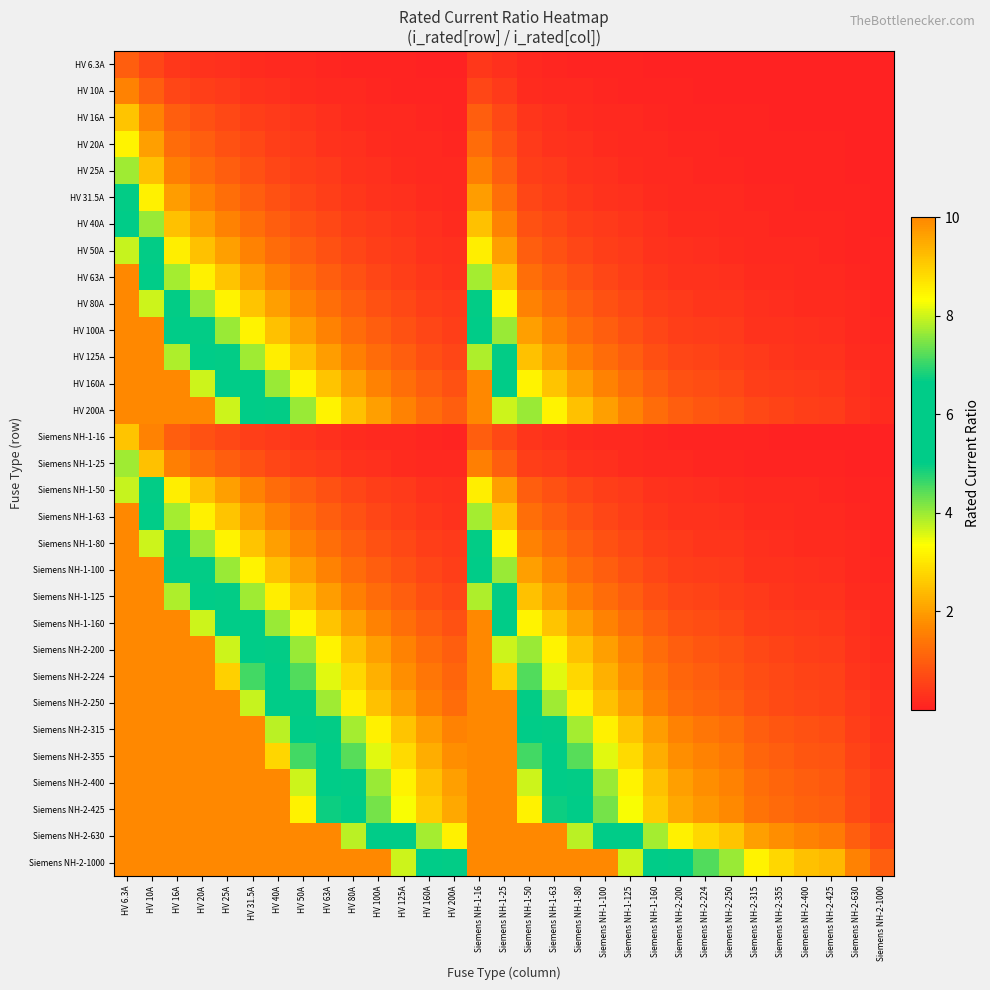

Reading left to right, list all the values displayed in this chart.

HV 6.3A: HV 6.3A=1.0	HV 10A=0.6	HV 16A=0.4	HV 20A=0.3	HV 25A=0.3	HV 31.5A=0.2	HV 40A=0.2	HV 50A=0.1	HV 63A=0.1	HV 80A=0.1	HV 100A=0.1	HV 125A=0.1	HV 160A=0.0	HV 200A=0.0	Siemens NH-1-16=0.4	Siemens NH-1-25=0.3	Siemens NH-1-50=0.1	Siemens NH-1-63=0.1	Siemens NH-1-80=0.1	Siemens NH-1-100=0.1	Siemens NH-1-125=0.1	Siemens NH-1-160=0.0	Siemens NH-2-200=0.0	Siemens NH-2-224=0.0	Siemens NH-2-250=0.0	Siemens NH-2-315=0.0	Siemens NH-2-355=0.0	Siemens NH-2-400=0.0	Siemens NH-2-425=0.0	Siemens NH-2-630=0.0	Siemens NH-2-1000=0.0
HV 10A: HV 6.3A=1.6	HV 10A=1.0	HV 16A=0.6	HV 20A=0.5	HV 25A=0.4	HV 31.5A=0.3	HV 40A=0.2	HV 50A=0.2	HV 63A=0.2	HV 80A=0.1	HV 100A=0.1	HV 125A=0.1	HV 160A=0.1	HV 200A=0.1	Siemens NH-1-16=0.6	Siemens NH-1-25=0.4	Siemens NH-1-50=0.2	Siemens NH-1-63=0.2	Siemens NH-1-80=0.1	Siemens NH-1-100=0.1	Siemens NH-1-125=0.1	Siemens NH-1-160=0.1	Siemens NH-2-200=0.1	Siemens NH-2-224=0.0	Siemens NH-2-250=0.0	Siemens NH-2-315=0.0	Siemens NH-2-355=0.0	Siemens NH-2-400=0.0	Siemens NH-2-425=0.0	Siemens NH-2-630=0.0	Siemens NH-2-1000=0.0
HV 16A: HV 6.3A=2.5	HV 10A=1.6	HV 16A=1.0	HV 20A=0.8	HV 25A=0.6	HV 31.5A=0.5	HV 40A=0.4	HV 50A=0.3	HV 63A=0.3	HV 80A=0.2	HV 100A=0.2	HV 125A=0.1	HV 160A=0.1	HV 200A=0.1	Siemens NH-1-16=1.0	Siemens NH-1-25=0.6	Siemens NH-1-50=0.3	Siemens NH-1-63=0.3	Siemens NH-1-80=0.2	Siemens NH-1-100=0.2	Siemens NH-1-125=0.1	Siemens NH-1-160=0.1	Siemens NH-2-200=0.1	Siemens NH-2-224=0.1	Siemens NH-2-250=0.1	Siemens NH-2-315=0.1	Siemens NH-2-355=0.0	Siemens NH-2-400=0.0	Siemens NH-2-425=0.0	Siemens NH-2-630=0.0	Siemens NH-2-1000=0.0
HV 20A: HV 6.3A=3.2	HV 10A=2.0	HV 16A=1.2	HV 20A=1.0	HV 25A=0.8	HV 31.5A=0.6	HV 40A=0.5	HV 50A=0.4	HV 63A=0.3	HV 80A=0.2	HV 100A=0.2	HV 125A=0.2	HV 160A=0.1	HV 200A=0.1	Siemens NH-1-16=1.2	Siemens NH-1-25=0.8	Siemens NH-1-50=0.4	Siemens NH-1-63=0.3	Siemens NH-1-80=0.2	Siemens NH-1-100=0.2	Siemens NH-1-125=0.2	Siemens NH-1-160=0.1	Siemens NH-2-200=0.1	Siemens NH-2-224=0.1	Siemens NH-2-250=0.1	Siemens NH-2-315=0.1	Siemens NH-2-355=0.1	Siemens NH-2-400=0.1	Siemens NH-2-425=0.0	Siemens NH-2-630=0.0	Siemens NH-2-1000=0.0
HV 25A: HV 6.3A=4.0	HV 10A=2.5	HV 16A=1.6	HV 20A=1.2	HV 25A=1.0	HV 31.5A=0.8	HV 40A=0.6	HV 50A=0.5	HV 63A=0.4	HV 80A=0.3	HV 100A=0.2	HV 125A=0.2	HV 160A=0.2	HV 200A=0.1	Siemens NH-1-16=1.6	Siemens NH-1-25=1.0	Siemens NH-1-50=0.5	Siemens NH-1-63=0.4	Siemens NH-1-80=0.3	Siemens NH-1-100=0.2	Siemens NH-1-125=0.2	Siemens NH-1-160=0.2	Siemens NH-2-200=0.1	Siemens NH-2-224=0.1	Siemens NH-2-250=0.1	Siemens NH-2-315=0.1	Siemens NH-2-355=0.1	Siemens NH-2-400=0.1	Siemens NH-2-425=0.1	Siemens NH-2-630=0.0	Siemens NH-2-1000=0.0
HV 31.5A: HV 6.3A=5.0	HV 10A=3.1	HV 16A=2.0	HV 20A=1.6	HV 25A=1.3	HV 31.5A=1.0	HV 40A=0.8	HV 50A=0.6	HV 63A=0.5	HV 80A=0.4	HV 100A=0.3	HV 125A=0.3	HV 160A=0.2	HV 200A=0.2	Siemens NH-1-16=2.0	Siemens NH-1-25=1.3	Siemens NH-1-50=0.6	Siemens NH-1-63=0.5	Siemens NH-1-80=0.4	Siemens NH-1-100=0.3	Siemens NH-1-125=0.3	Siemens NH-1-160=0.2	Siemens NH-2-200=0.2	Siemens NH-2-224=0.1	Siemens NH-2-250=0.1	Siemens NH-2-315=0.1	Siemens NH-2-355=0.1	Siemens NH-2-400=0.1	Siemens NH-2-425=0.1	Siemens NH-2-630=0.1	Siemens NH-2-1000=0.0
HV 40A: HV 6.3A=6.3	HV 10A=4.0	HV 16A=2.5	HV 20A=2.0	HV 25A=1.6	HV 31.5A=1.3	HV 40A=1.0	HV 50A=0.8	HV 63A=0.6	HV 80A=0.5	HV 100A=0.4	HV 125A=0.3	HV 160A=0.2	HV 200A=0.2	Siemens NH-1-16=2.5	Siemens NH-1-25=1.6	Siemens NH-1-50=0.8	Siemens NH-1-63=0.6	Siemens NH-1-80=0.5	Siemens NH-1-100=0.4	Siemens NH-1-125=0.3	Siemens NH-1-160=0.2	Siemens NH-2-200=0.2	Siemens NH-2-224=0.2	Siemens NH-2-250=0.2	Siemens NH-2-315=0.1	Siemens NH-2-355=0.1	Siemens NH-2-400=0.1	Siemens NH-2-425=0.1	Siemens NH-2-630=0.1	Siemens NH-2-1000=0.0
HV 50A: HV 6.3A=7.9	HV 10A=5.0	HV 16A=3.1	HV 20A=2.5	HV 25A=2.0	HV 31.5A=1.6	HV 40A=1.2	HV 50A=1.0	HV 63A=0.8	HV 80A=0.6	HV 100A=0.5	HV 125A=0.4	HV 160A=0.3	HV 200A=0.2	Siemens NH-1-16=3.1	Siemens NH-1-25=2.0	Siemens NH-1-50=1.0	Siemens NH-1-63=0.8	Siemens NH-1-80=0.6	Siemens NH-1-100=0.5	Siemens NH-1-125=0.4	Siemens NH-1-160=0.3	Siemens NH-2-200=0.2	Siemens NH-2-224=0.2	Siemens NH-2-250=0.2	Siemens NH-2-315=0.2	Siemens NH-2-355=0.1	Siemens NH-2-400=0.1	Siemens NH-2-425=0.1	Siemens NH-2-630=0.1	Siemens NH-2-1000=0.1
HV 63A: HV 6.3A=10.0	HV 10A=6.3	HV 16A=3.9	HV 20A=3.1	HV 25A=2.5	HV 31.5A=2.0	HV 40A=1.6	HV 50A=1.3	HV 63A=1.0	HV 80A=0.8	HV 100A=0.6	HV 125A=0.5	HV 160A=0.4	HV 200A=0.3	Siemens NH-1-16=3.9	Siemens NH-1-25=2.5	Siemens NH-1-50=1.3	Siemens NH-1-63=1.0	Siemens NH-1-80=0.8	Siemens NH-1-100=0.6	Siemens NH-1-125=0.5	Siemens NH-1-160=0.4	Siemens NH-2-200=0.3	Siemens NH-2-224=0.3	Siemens NH-2-250=0.3	Siemens NH-2-315=0.2	Siemens NH-2-355=0.2	Siemens NH-2-400=0.2	Siemens NH-2-425=0.1	Siemens NH-2-630=0.1	Siemens NH-2-1000=0.1
HV 80A: HV 6.3A=10.0	HV 10A=8.0	HV 16A=5.0	HV 20A=4.0	HV 25A=3.2	HV 31.5A=2.5	HV 40A=2.0	HV 50A=1.6	HV 63A=1.3	HV 80A=1.0	HV 100A=0.8	HV 125A=0.6	HV 160A=0.5	HV 200A=0.4	Siemens NH-1-16=5.0	Siemens NH-1-25=3.2	Siemens NH-1-50=1.6	Siemens NH-1-63=1.3	Siemens NH-1-80=1.0	Siemens NH-1-100=0.8	Siemens NH-1-125=0.6	Siemens NH-1-160=0.5	Siemens NH-2-200=0.4	Siemens NH-2-224=0.4	Siemens NH-2-250=0.3	Siemens NH-2-315=0.3	Siemens NH-2-355=0.2	Siemens NH-2-400=0.2	Siemens NH-2-425=0.2	Siemens NH-2-630=0.1	Siemens NH-2-1000=0.1
HV 100A: HV 6.3A=10.0	HV 10A=10.0	HV 16A=6.2	HV 20A=5.0	HV 25A=4.0	HV 31.5A=3.2	HV 40A=2.5	HV 50A=2.0	HV 63A=1.6	HV 80A=1.2	HV 100A=1.0	HV 125A=0.8	HV 160A=0.6	HV 200A=0.5	Siemens NH-1-16=6.2	Siemens NH-1-25=4.0	Siemens NH-1-50=2.0	Siemens NH-1-63=1.6	Siemens NH-1-80=1.2	Siemens NH-1-100=1.0	Siemens NH-1-125=0.8	Siemens NH-1-160=0.6	Siemens NH-2-200=0.5	Siemens NH-2-224=0.4	Siemens NH-2-250=0.4	Siemens NH-2-315=0.3	Siemens NH-2-355=0.3	Siemens NH-2-400=0.2	Siemens NH-2-425=0.2	Siemens NH-2-630=0.2	Siemens NH-2-1000=0.1
HV 125A: HV 6.3A=10.0	HV 10A=10.0	HV 16A=7.8	HV 20A=6.2	HV 25A=5.0	HV 31.5A=4.0	HV 40A=3.1	HV 50A=2.5	HV 63A=2.0	HV 80A=1.6	HV 100A=1.2	HV 125A=1.0	HV 160A=0.8	HV 200A=0.6	Siemens NH-1-16=7.8	Siemens NH-1-25=5.0	Siemens NH-1-50=2.5	Siemens NH-1-63=2.0	Siemens NH-1-80=1.6	Siemens NH-1-100=1.2	Siemens NH-1-125=1.0	Siemens NH-1-160=0.8	Siemens NH-2-200=0.6	Siemens NH-2-224=0.6	Siemens NH-2-250=0.5	Siemens NH-2-315=0.4	Siemens NH-2-355=0.4	Siemens NH-2-400=0.3	Siemens NH-2-425=0.3	Siemens NH-2-630=0.2	Siemens NH-2-1000=0.1
HV 160A: HV 6.3A=10.0	HV 10A=10.0	HV 16A=10.0	HV 20A=8.0	HV 25A=6.4	HV 31.5A=5.1	HV 40A=4.0	HV 50A=3.2	HV 63A=2.5	HV 80A=2.0	HV 100A=1.6	HV 125A=1.3	HV 160A=1.0	HV 200A=0.8	Siemens NH-1-16=10.0	Siemens NH-1-25=6.4	Siemens NH-1-50=3.2	Siemens NH-1-63=2.5	Siemens NH-1-80=2.0	Siemens NH-1-100=1.6	Siemens NH-1-125=1.3	Siemens NH-1-160=1.0	Siemens NH-2-200=0.8	Siemens NH-2-224=0.7	Siemens NH-2-250=0.6	Siemens NH-2-315=0.5	Siemens NH-2-355=0.5	Siemens NH-2-400=0.4	Siemens NH-2-425=0.4	Siemens NH-2-630=0.3	Siemens NH-2-1000=0.2
HV 200A: HV 6.3A=10.0	HV 10A=10.0	HV 16A=10.0	HV 20A=10.0	HV 25A=8.0	HV 31.5A=6.3	HV 40A=5.0	HV 50A=4.0	HV 63A=3.2	HV 80A=2.5	HV 100A=2.0	HV 125A=1.6	HV 160A=1.2	HV 200A=1.0	Siemens NH-1-16=10.0	Siemens NH-1-25=8.0	Siemens NH-1-50=4.0	Siemens NH-1-63=3.2	Siemens NH-1-80=2.5	Siemens NH-1-100=2.0	Siemens NH-1-125=1.6	Siemens NH-1-160=1.2	Siemens NH-2-200=1.0	Siemens NH-2-224=0.9	Siemens NH-2-250=0.8	Siemens NH-2-315=0.6	Siemens NH-2-355=0.6	Siemens NH-2-400=0.5	Siemens NH-2-425=0.5	Siemens NH-2-630=0.3	Siemens NH-2-1000=0.2
Siemens NH-1-16: HV 6.3A=2.5	HV 10A=1.6	HV 16A=1.0	HV 20A=0.8	HV 25A=0.6	HV 31.5A=0.5	HV 40A=0.4	HV 50A=0.3	HV 63A=0.3	HV 80A=0.2	HV 100A=0.2	HV 125A=0.1	HV 160A=0.1	HV 200A=0.1	Siemens NH-1-16=1.0	Siemens NH-1-25=0.6	Siemens NH-1-50=0.3	Siemens NH-1-63=0.3	Siemens NH-1-80=0.2	Siemens NH-1-100=0.2	Siemens NH-1-125=0.1	Siemens NH-1-160=0.1	Siemens NH-2-200=0.1	Siemens NH-2-224=0.1	Siemens NH-2-250=0.1	Siemens NH-2-315=0.1	Siemens NH-2-355=0.0	Siemens NH-2-400=0.0	Siemens NH-2-425=0.0	Siemens NH-2-630=0.0	Siemens NH-2-1000=0.0
Siemens NH-1-25: HV 6.3A=4.0	HV 10A=2.5	HV 16A=1.6	HV 20A=1.2	HV 25A=1.0	HV 31.5A=0.8	HV 40A=0.6	HV 50A=0.5	HV 63A=0.4	HV 80A=0.3	HV 100A=0.2	HV 125A=0.2	HV 160A=0.2	HV 200A=0.1	Siemens NH-1-16=1.6	Siemens NH-1-25=1.0	Siemens NH-1-50=0.5	Siemens NH-1-63=0.4	Siemens NH-1-80=0.3	Siemens NH-1-100=0.2	Siemens NH-1-125=0.2	Siemens NH-1-160=0.2	Siemens NH-2-200=0.1	Siemens NH-2-224=0.1	Siemens NH-2-250=0.1	Siemens NH-2-315=0.1	Siemens NH-2-355=0.1	Siemens NH-2-400=0.1	Siemens NH-2-425=0.1	Siemens NH-2-630=0.0	Siemens NH-2-1000=0.0
Siemens NH-1-50: HV 6.3A=7.9	HV 10A=5.0	HV 16A=3.1	HV 20A=2.5	HV 25A=2.0	HV 31.5A=1.6	HV 40A=1.2	HV 50A=1.0	HV 63A=0.8	HV 80A=0.6	HV 100A=0.5	HV 125A=0.4	HV 160A=0.3	HV 200A=0.2	Siemens NH-1-16=3.1	Siemens NH-1-25=2.0	Siemens NH-1-50=1.0	Siemens NH-1-63=0.8	Siemens NH-1-80=0.6	Siemens NH-1-100=0.5	Siemens NH-1-125=0.4	Siemens NH-1-160=0.3	Siemens NH-2-200=0.2	Siemens NH-2-224=0.2	Siemens NH-2-250=0.2	Siemens NH-2-315=0.2	Siemens NH-2-355=0.1	Siemens NH-2-400=0.1	Siemens NH-2-425=0.1	Siemens NH-2-630=0.1	Siemens NH-2-1000=0.1
Siemens NH-1-63: HV 6.3A=10.0	HV 10A=6.3	HV 16A=3.9	HV 20A=3.1	HV 25A=2.5	HV 31.5A=2.0	HV 40A=1.6	HV 50A=1.3	HV 63A=1.0	HV 80A=0.8	HV 100A=0.6	HV 125A=0.5	HV 160A=0.4	HV 200A=0.3	Siemens NH-1-16=3.9	Siemens NH-1-25=2.5	Siemens NH-1-50=1.3	Siemens NH-1-63=1.0	Siemens NH-1-80=0.8	Siemens NH-1-100=0.6	Siemens NH-1-125=0.5	Siemens NH-1-160=0.4	Siemens NH-2-200=0.3	Siemens NH-2-224=0.3	Siemens NH-2-250=0.3	Siemens NH-2-315=0.2	Siemens NH-2-355=0.2	Siemens NH-2-400=0.2	Siemens NH-2-425=0.1	Siemens NH-2-630=0.1	Siemens NH-2-1000=0.1
Siemens NH-1-80: HV 6.3A=10.0	HV 10A=8.0	HV 16A=5.0	HV 20A=4.0	HV 25A=3.2	HV 31.5A=2.5	HV 40A=2.0	HV 50A=1.6	HV 63A=1.3	HV 80A=1.0	HV 100A=0.8	HV 125A=0.6	HV 160A=0.5	HV 200A=0.4	Siemens NH-1-16=5.0	Siemens NH-1-25=3.2	Siemens NH-1-50=1.6	Siemens NH-1-63=1.3	Siemens NH-1-80=1.0	Siemens NH-1-100=0.8	Siemens NH-1-125=0.6	Siemens NH-1-160=0.5	Siemens NH-2-200=0.4	Siemens NH-2-224=0.4	Siemens NH-2-250=0.3	Siemens NH-2-315=0.3	Siemens NH-2-355=0.2	Siemens NH-2-400=0.2	Siemens NH-2-425=0.2	Siemens NH-2-630=0.1	Siemens NH-2-1000=0.1
Siemens NH-1-100: HV 6.3A=10.0	HV 10A=10.0	HV 16A=6.2	HV 20A=5.0	HV 25A=4.0	HV 31.5A=3.2	HV 40A=2.5	HV 50A=2.0	HV 63A=1.6	HV 80A=1.2	HV 100A=1.0	HV 125A=0.8	HV 160A=0.6	HV 200A=0.5	Siemens NH-1-16=6.2	Siemens NH-1-25=4.0	Siemens NH-1-50=2.0	Siemens NH-1-63=1.6	Siemens NH-1-80=1.2	Siemens NH-1-100=1.0	Siemens NH-1-125=0.8	Siemens NH-1-160=0.6	Siemens NH-2-200=0.5	Siemens NH-2-224=0.4	Siemens NH-2-250=0.4	Siemens NH-2-315=0.3	Siemens NH-2-355=0.3	Siemens NH-2-400=0.2	Siemens NH-2-425=0.2	Siemens NH-2-630=0.2	Siemens NH-2-1000=0.1
Siemens NH-1-125: HV 6.3A=10.0	HV 10A=10.0	HV 16A=7.8	HV 20A=6.2	HV 25A=5.0	HV 31.5A=4.0	HV 40A=3.1	HV 50A=2.5	HV 63A=2.0	HV 80A=1.6	HV 100A=1.2	HV 125A=1.0	HV 160A=0.8	HV 200A=0.6	Siemens NH-1-16=7.8	Siemens NH-1-25=5.0	Siemens NH-1-50=2.5	Siemens NH-1-63=2.0	Siemens NH-1-80=1.6	Siemens NH-1-100=1.2	Siemens NH-1-125=1.0	Siemens NH-1-160=0.8	Siemens NH-2-200=0.6	Siemens NH-2-224=0.6	Siemens NH-2-250=0.5	Siemens NH-2-315=0.4	Siemens NH-2-355=0.4	Siemens NH-2-400=0.3	Siemens NH-2-425=0.3	Siemens NH-2-630=0.2	Siemens NH-2-1000=0.1
Siemens NH-1-160: HV 6.3A=10.0	HV 10A=10.0	HV 16A=10.0	HV 20A=8.0	HV 25A=6.4	HV 31.5A=5.1	HV 40A=4.0	HV 50A=3.2	HV 63A=2.5	HV 80A=2.0	HV 100A=1.6	HV 125A=1.3	HV 160A=1.0	HV 200A=0.8	Siemens NH-1-16=10.0	Siemens NH-1-25=6.4	Siemens NH-1-50=3.2	Siemens NH-1-63=2.5	Siemens NH-1-80=2.0	Siemens NH-1-100=1.6	Siemens NH-1-125=1.3	Siemens NH-1-160=1.0	Siemens NH-2-200=0.8	Siemens NH-2-224=0.7	Siemens NH-2-250=0.6	Siemens NH-2-315=0.5	Siemens NH-2-355=0.5	Siemens NH-2-400=0.4	Siemens NH-2-425=0.4	Siemens NH-2-630=0.3	Siemens NH-2-1000=0.2
Siemens NH-2-200: HV 6.3A=10.0	HV 10A=10.0	HV 16A=10.0	HV 20A=10.0	HV 25A=8.0	HV 31.5A=6.3	HV 40A=5.0	HV 50A=4.0	HV 63A=3.2	HV 80A=2.5	HV 100A=2.0	HV 125A=1.6	HV 160A=1.2	HV 200A=1.0	Siemens NH-1-16=10.0	Siemens NH-1-25=8.0	Siemens NH-1-50=4.0	Siemens NH-1-63=3.2	Siemens NH-1-80=2.5	Siemens NH-1-100=2.0	Siemens NH-1-125=1.6	Siemens NH-1-160=1.2	Siemens NH-2-200=1.0	Siemens NH-2-224=0.9	Siemens NH-2-250=0.8	Siemens NH-2-315=0.6	Siemens NH-2-355=0.6	Siemens NH-2-400=0.5	Siemens NH-2-425=0.5	Siemens NH-2-630=0.3	Siemens NH-2-1000=0.2
Siemens NH-2-224: HV 6.3A=10.0	HV 10A=10.0	HV 16A=10.0	HV 20A=10.0	HV 25A=9.0	HV 31.5A=7.1	HV 40A=5.6	HV 50A=4.5	HV 63A=3.6	HV 80A=2.8	HV 100A=2.2	HV 125A=1.8	HV 160A=1.4	HV 200A=1.1	Siemens NH-1-16=10.0	Siemens NH-1-25=9.0	Siemens NH-1-50=4.5	Siemens NH-1-63=3.6	Siemens NH-1-80=2.8	Siemens NH-1-100=2.2	Siemens NH-1-125=1.8	Siemens NH-1-160=1.4	Siemens NH-2-200=1.1	Siemens NH-2-224=1.0	Siemens NH-2-250=0.9	Siemens NH-2-315=0.7	Siemens NH-2-355=0.6	Siemens NH-2-400=0.6	Siemens NH-2-425=0.5	Siemens NH-2-630=0.4	Siemens NH-2-1000=0.2
Siemens NH-2-250: HV 6.3A=10.0	HV 10A=10.0	HV 16A=10.0	HV 20A=10.0	HV 25A=10.0	HV 31.5A=7.9	HV 40A=6.2	HV 50A=5.0	HV 63A=4.0	HV 80A=3.1	HV 100A=2.5	HV 125A=2.0	HV 160A=1.6	HV 200A=1.2	Siemens NH-1-16=10.0	Siemens NH-1-25=10.0	Siemens NH-1-50=5.0	Siemens NH-1-63=4.0	Siemens NH-1-80=3.1	Siemens NH-1-100=2.5	Siemens NH-1-125=2.0	Siemens NH-1-160=1.6	Siemens NH-2-200=1.2	Siemens NH-2-224=1.1	Siemens NH-2-250=1.0	Siemens NH-2-315=0.8	Siemens NH-2-355=0.7	Siemens NH-2-400=0.6	Siemens NH-2-425=0.6	Siemens NH-2-630=0.4	Siemens NH-2-1000=0.2
Siemens NH-2-315: HV 6.3A=10.0	HV 10A=10.0	HV 16A=10.0	HV 20A=10.0	HV 25A=10.0	HV 31.5A=10.0	HV 40A=7.9	HV 50A=6.3	HV 63A=5.0	HV 80A=3.9	HV 100A=3.1	HV 125A=2.5	HV 160A=2.0	HV 200A=1.6	Siemens NH-1-16=10.0	Siemens NH-1-25=10.0	Siemens NH-1-50=6.3	Siemens NH-1-63=5.0	Siemens NH-1-80=3.9	Siemens NH-1-100=3.1	Siemens NH-1-125=2.5	Siemens NH-1-160=2.0	Siemens NH-2-200=1.6	Siemens NH-2-224=1.4	Siemens NH-2-250=1.3	Siemens NH-2-315=1.0	Siemens NH-2-355=0.9	Siemens NH-2-400=0.8	Siemens NH-2-425=0.7	Siemens NH-2-630=0.5	Siemens NH-2-1000=0.3
Siemens NH-2-355: HV 6.3A=10.0	HV 10A=10.0	HV 16A=10.0	HV 20A=10.0	HV 25A=10.0	HV 31.5A=10.0	HV 40A=8.9	HV 50A=7.1	HV 63A=5.6	HV 80A=4.4	HV 100A=3.5	HV 125A=2.8	HV 160A=2.2	HV 200A=1.8	Siemens NH-1-16=10.0	Siemens NH-1-25=10.0	Siemens NH-1-50=7.1	Siemens NH-1-63=5.6	Siemens NH-1-80=4.4	Siemens NH-1-100=3.5	Siemens NH-1-125=2.8	Siemens NH-1-160=2.2	Siemens NH-2-200=1.8	Siemens NH-2-224=1.6	Siemens NH-2-250=1.4	Siemens NH-2-315=1.1	Siemens NH-2-355=1.0	Siemens NH-2-400=0.9	Siemens NH-2-425=0.8	Siemens NH-2-630=0.6	Siemens NH-2-1000=0.4
Siemens NH-2-400: HV 6.3A=10.0	HV 10A=10.0	HV 16A=10.0	HV 20A=10.0	HV 25A=10.0	HV 31.5A=10.0	HV 40A=10.0	HV 50A=8.0	HV 63A=6.3	HV 80A=5.0	HV 100A=4.0	HV 125A=3.2	HV 160A=2.5	HV 200A=2.0	Siemens NH-1-16=10.0	Siemens NH-1-25=10.0	Siemens NH-1-50=8.0	Siemens NH-1-63=6.3	Siemens NH-1-80=5.0	Siemens NH-1-100=4.0	Siemens NH-1-125=3.2	Siemens NH-1-160=2.5	Siemens NH-2-200=2.0	Siemens NH-2-224=1.8	Siemens NH-2-250=1.6	Siemens NH-2-315=1.3	Siemens NH-2-355=1.1	Siemens NH-2-400=1.0	Siemens NH-2-425=0.9	Siemens NH-2-630=0.6	Siemens NH-2-1000=0.4
Siemens NH-2-425: HV 6.3A=10.0	HV 10A=10.0	HV 16A=10.0	HV 20A=10.0	HV 25A=10.0	HV 31.5A=10.0	HV 40A=10.0	HV 50A=8.5	HV 63A=6.7	HV 80A=5.3	HV 100A=4.2	HV 125A=3.4	HV 160A=2.7	HV 200A=2.1	Siemens NH-1-16=10.0	Siemens NH-1-25=10.0	Siemens NH-1-50=8.5	Siemens NH-1-63=6.7	Siemens NH-1-80=5.3	Siemens NH-1-100=4.2	Siemens NH-1-125=3.4	Siemens NH-1-160=2.7	Siemens NH-2-200=2.1	Siemens NH-2-224=1.9	Siemens NH-2-250=1.7	Siemens NH-2-315=1.3	Siemens NH-2-355=1.2	Siemens NH-2-400=1.1	Siemens NH-2-425=1.0	Siemens NH-2-630=0.7	Siemens NH-2-1000=0.4
Siemens NH-2-630: HV 6.3A=10.0	HV 10A=10.0	HV 16A=10.0	HV 20A=10.0	HV 25A=10.0	HV 31.5A=10.0	HV 40A=10.0	HV 50A=10.0	HV 63A=10.0	HV 80A=7.9	HV 100A=6.3	HV 125A=5.0	HV 160A=3.9	HV 200A=3.1	Siemens NH-1-16=10.0	Siemens NH-1-25=10.0	Siemens NH-1-50=10.0	Siemens NH-1-63=10.0	Siemens NH-1-80=7.9	Siemens NH-1-100=6.3	Siemens NH-1-125=5.0	Siemens NH-1-160=3.9	Siemens NH-2-200=3.1	Siemens NH-2-224=2.8	Siemens NH-2-250=2.5	Siemens NH-2-315=2.0	Siemens NH-2-355=1.8	Siemens NH-2-400=1.6	Siemens NH-2-425=1.5	Siemens NH-2-630=1.0	Siemens NH-2-1000=0.6
Siemens NH-2-1000: HV 6.3A=10.0	HV 10A=10.0	HV 16A=10.0	HV 20A=10.0	HV 25A=10.0	HV 31.5A=10.0	HV 40A=10.0	HV 50A=10.0	HV 63A=10.0	HV 80A=10.0	HV 100A=10.0	HV 125A=8.0	HV 160A=6.2	HV 200A=5.0	Siemens NH-1-16=10.0	Siemens NH-1-25=10.0	Siemens NH-1-50=10.0	Siemens NH-1-63=10.0	Siemens NH-1-80=10.0	Siemens NH-1-100=10.0	Siemens NH-1-125=8.0	Siemens NH-1-160=6.2	Siemens NH-2-200=5.0	Siemens NH-2-224=4.5	Siemens NH-2-250=4.0	Siemens NH-2-315=3.2	Siemens NH-2-355=2.8	Siemens NH-2-400=2.5	Siemens NH-2-425=2.4	Siemens NH-2-630=1.6	Siemens NH-2-1000=1.0